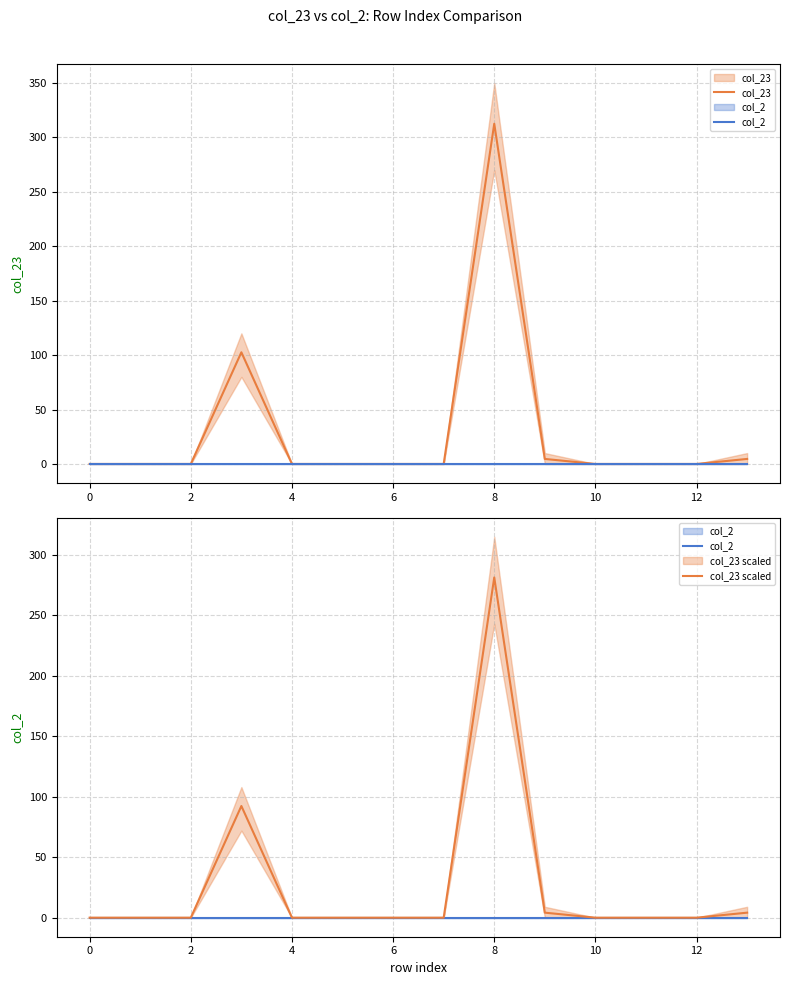

True or false: col_23 has a value of 4.6 at 13.

True